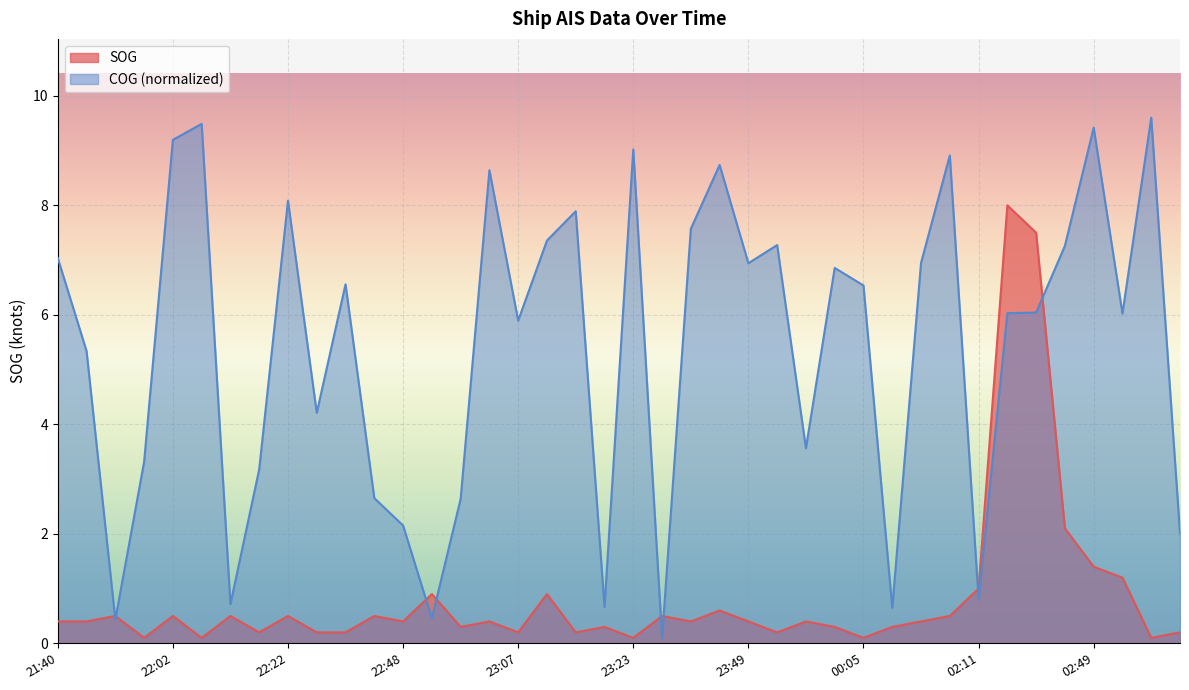

How many values in the COG series are below 6?

17